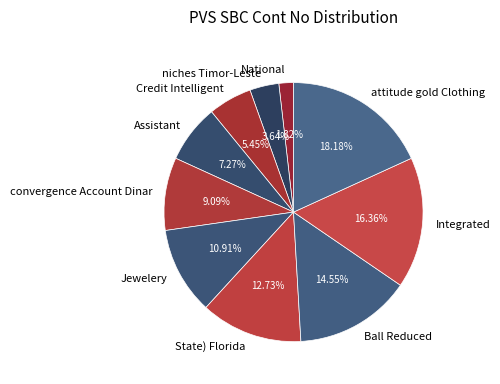

The Credit Intelligent slice represents 5% of the pie. True or false?

True